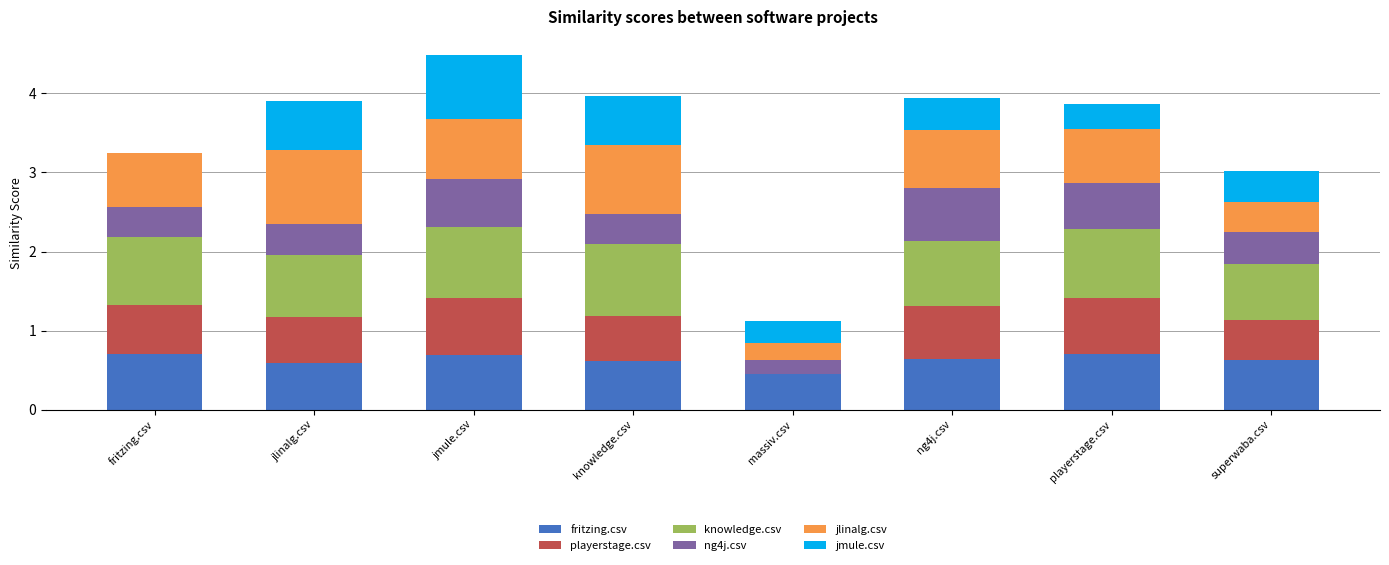

What is the total value across all series at playerstage.csv?

3.9